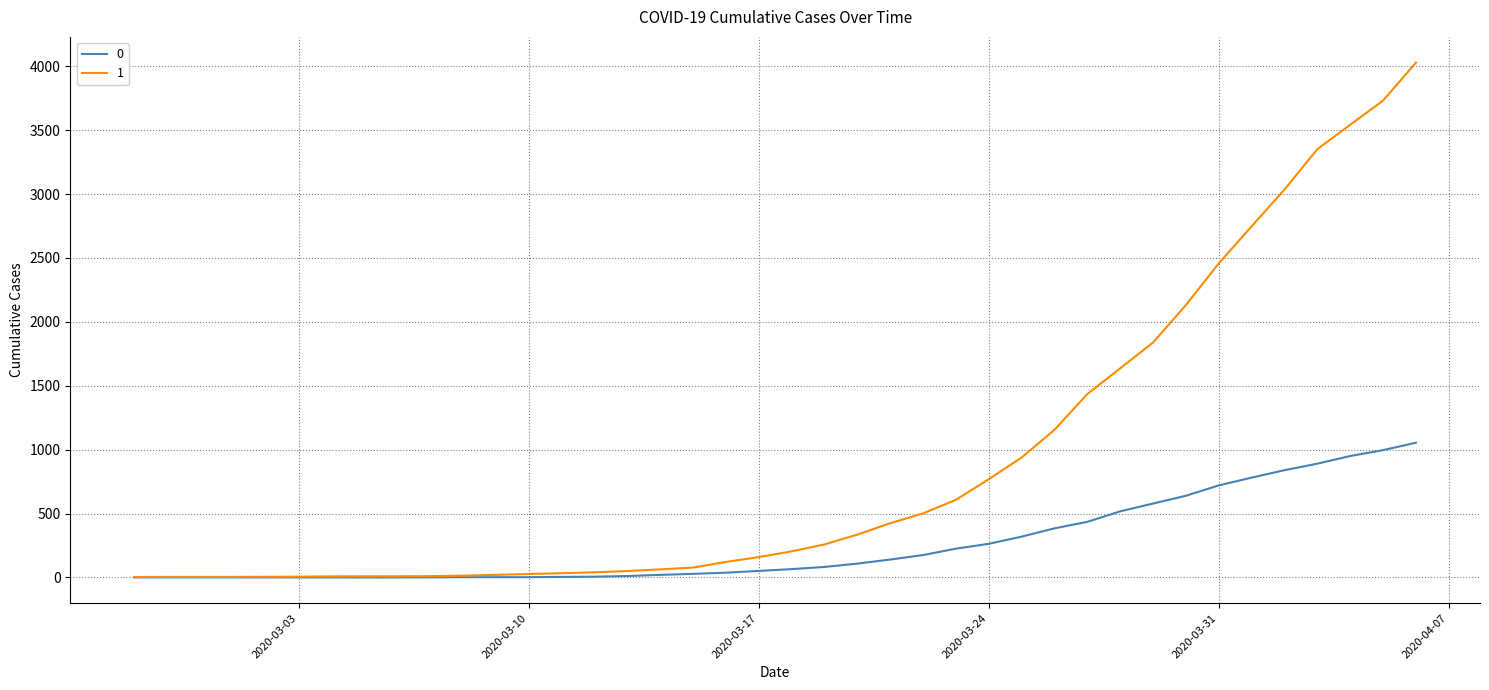

Rank the series by their maximum value, from highest to lowest.

1, 0